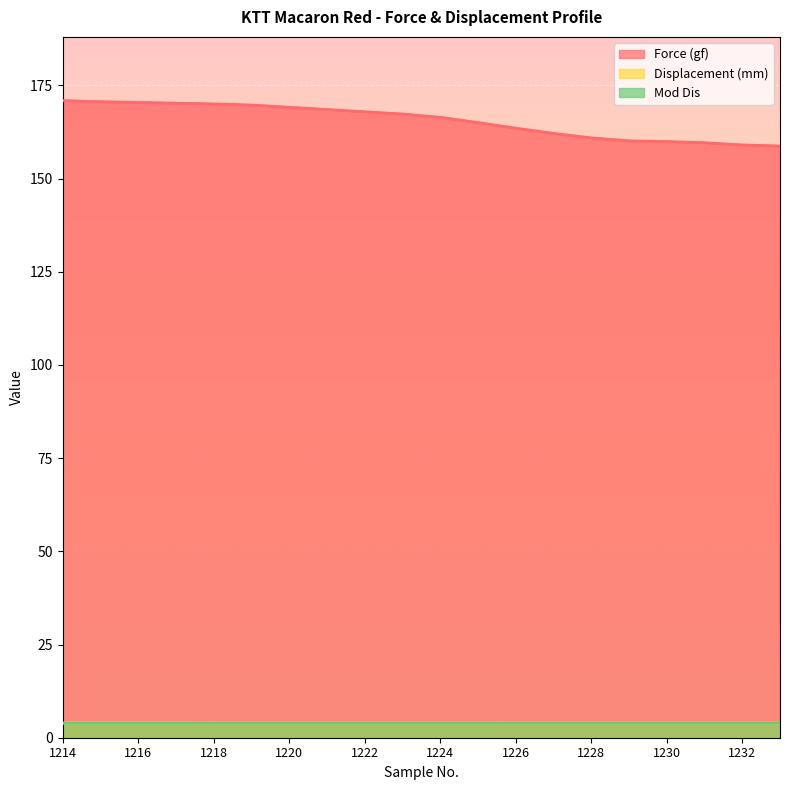

What is the total value across all series at 1222?

175.7